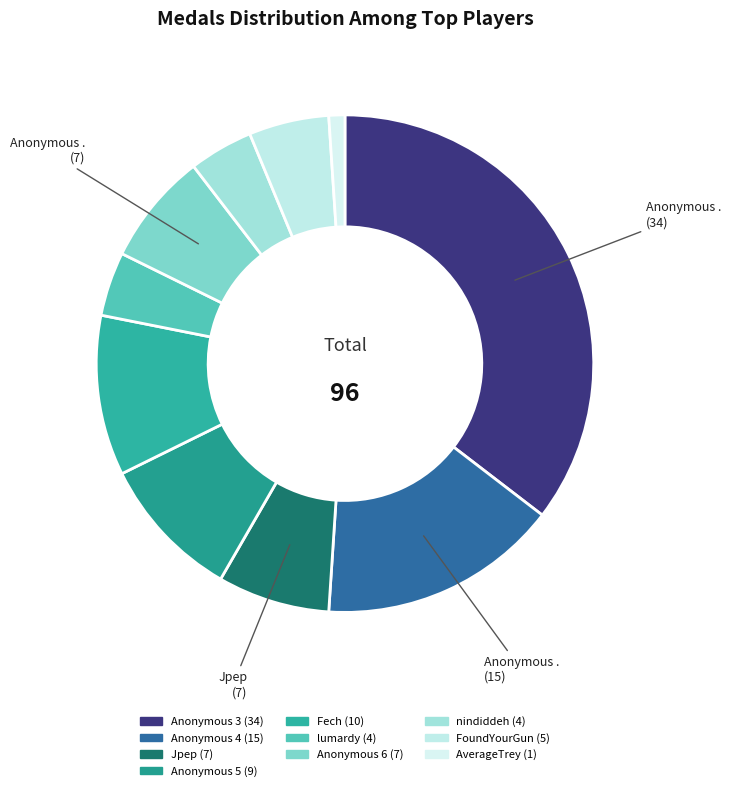

True or false: Anonymous 3 accounts for 41% of the total.

False